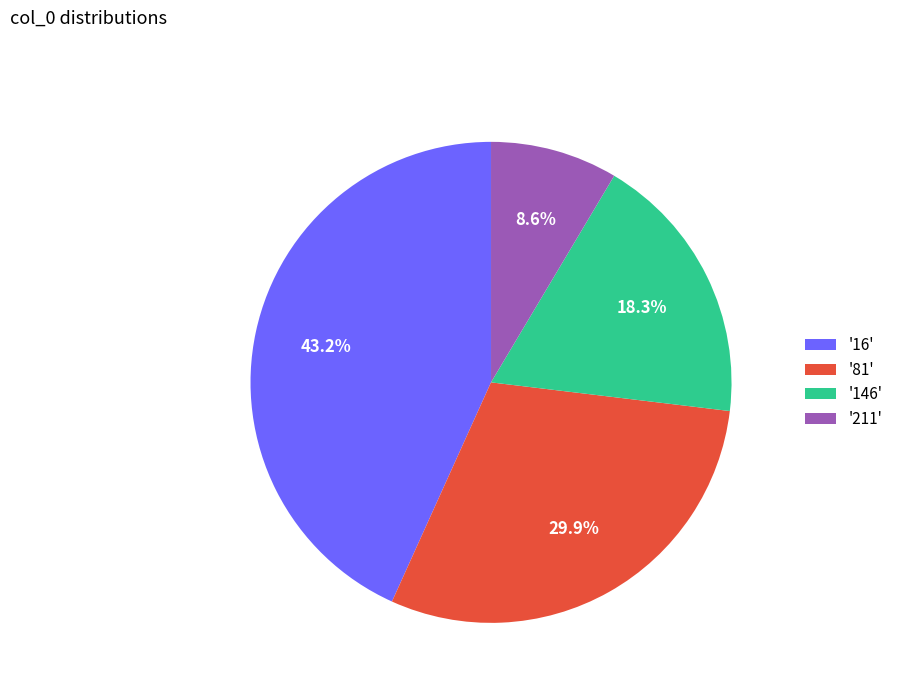

Between '81' and '16', which is larger?

'16'